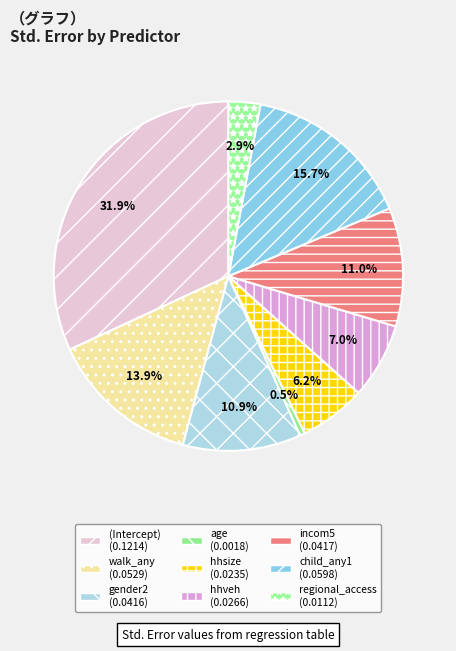

Which slice is the smallest?

age